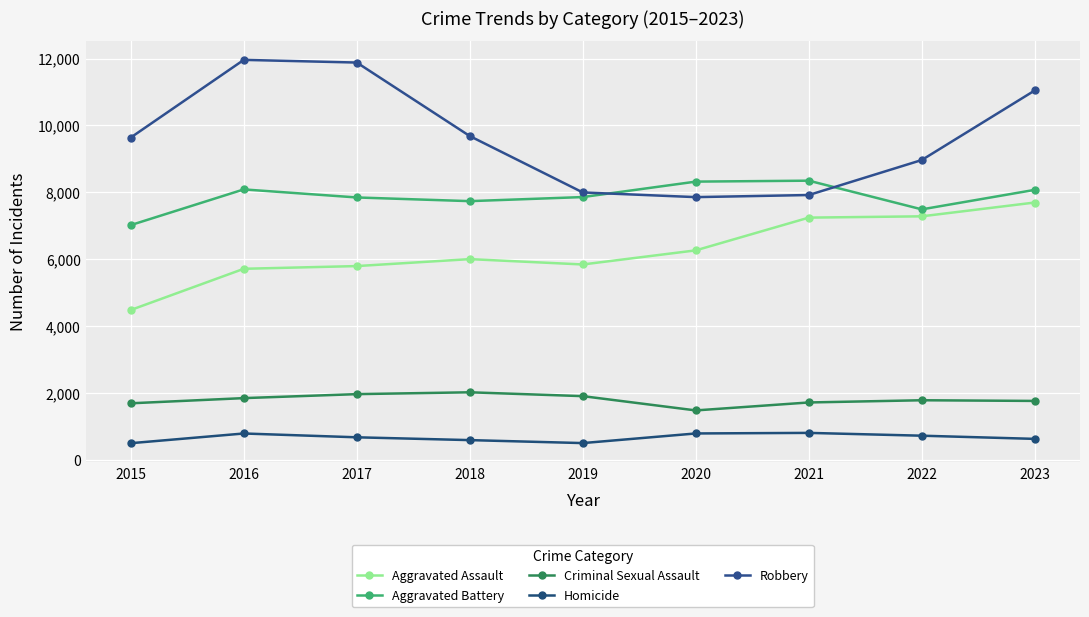

List the series in order of their peak value, highest first.

Robbery, Aggravated Battery, Aggravated Assault, Criminal Sexual Assault, Homicide